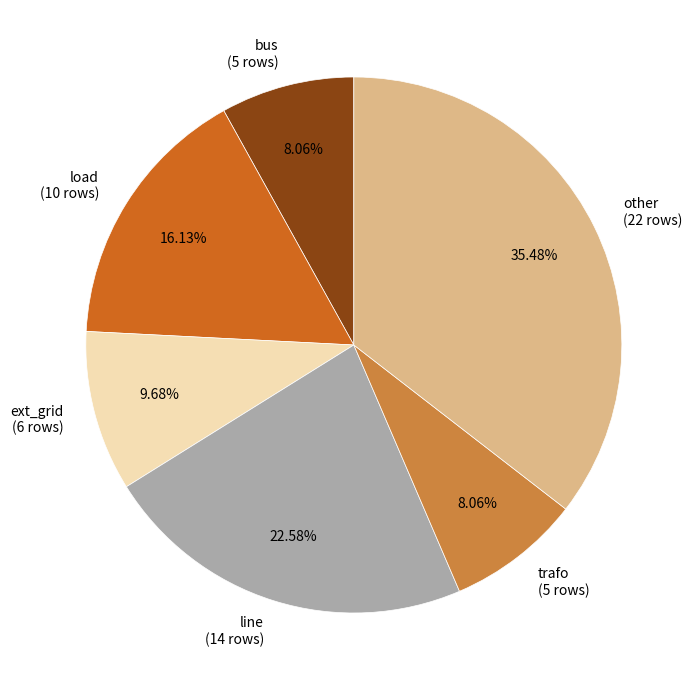

How much of the chart is everything except load?

83.9%